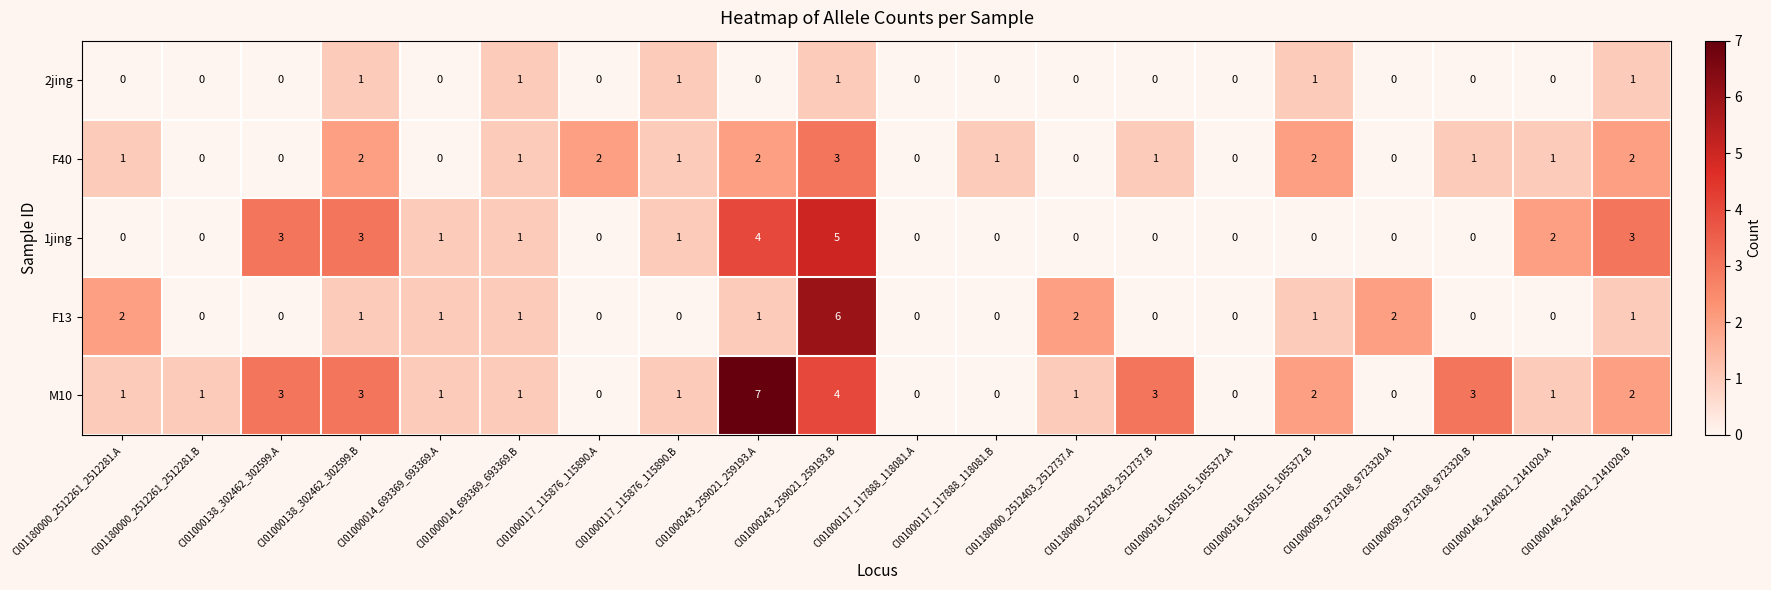

What is the difference between the highest and lowest values at CI01000243_259021_259193.B?

5